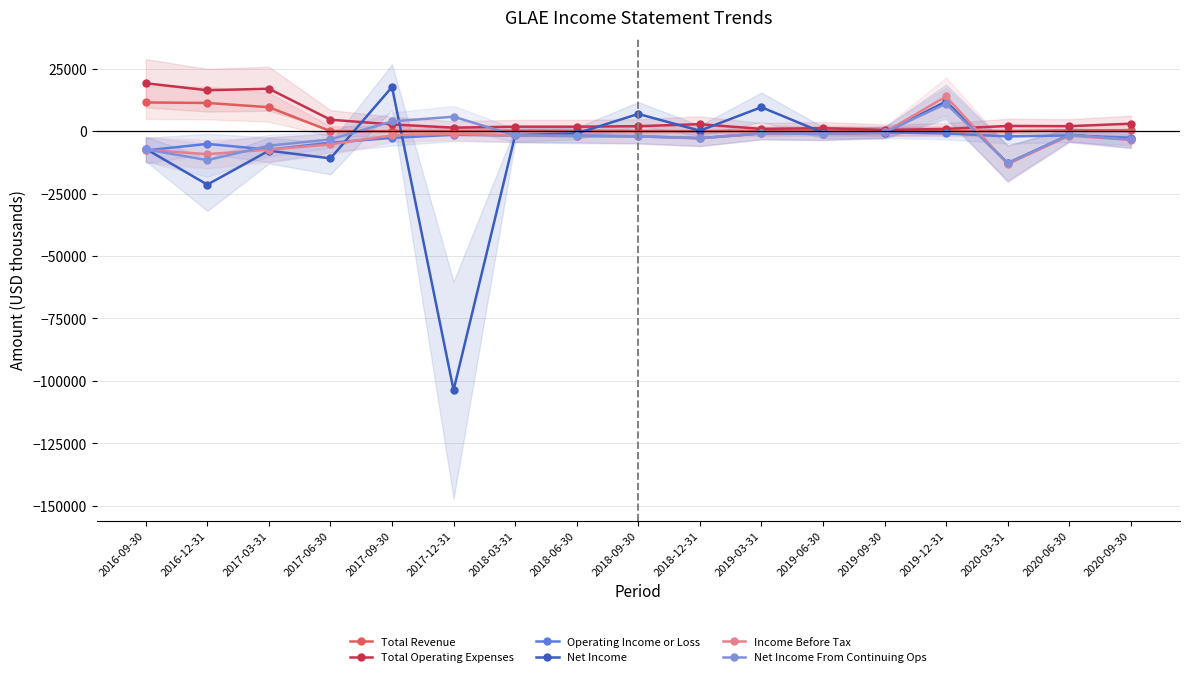

How many intersections are there between Net Income and Income Before Tax?

6